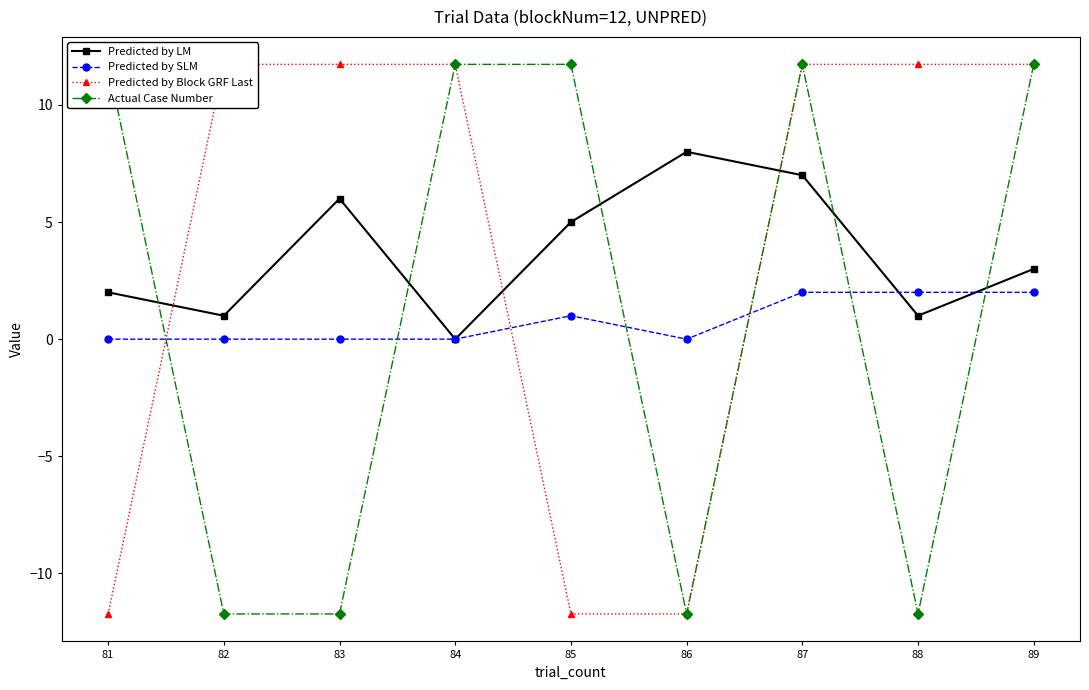

What is the smallest value displayed?

-11.7